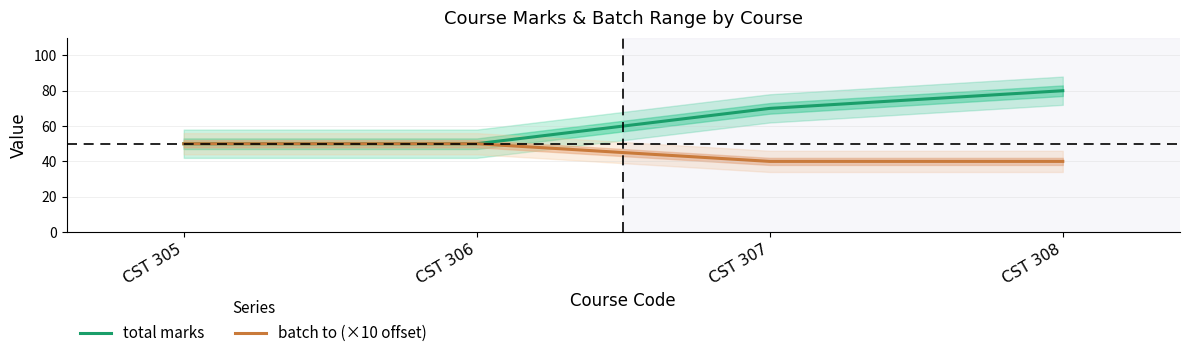

What is the value of the total marks point at the 1st from the left?

50